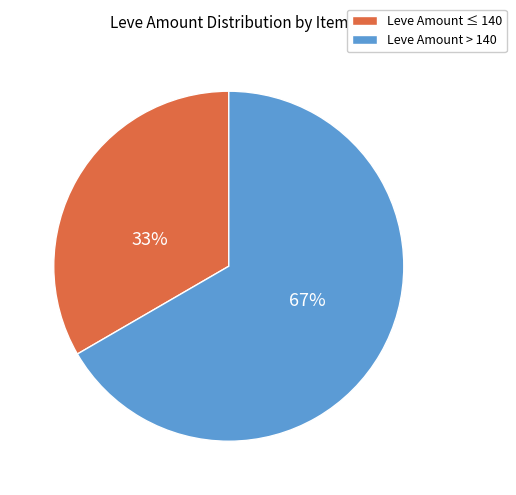

Is there a majority slice in this chart?

Yes